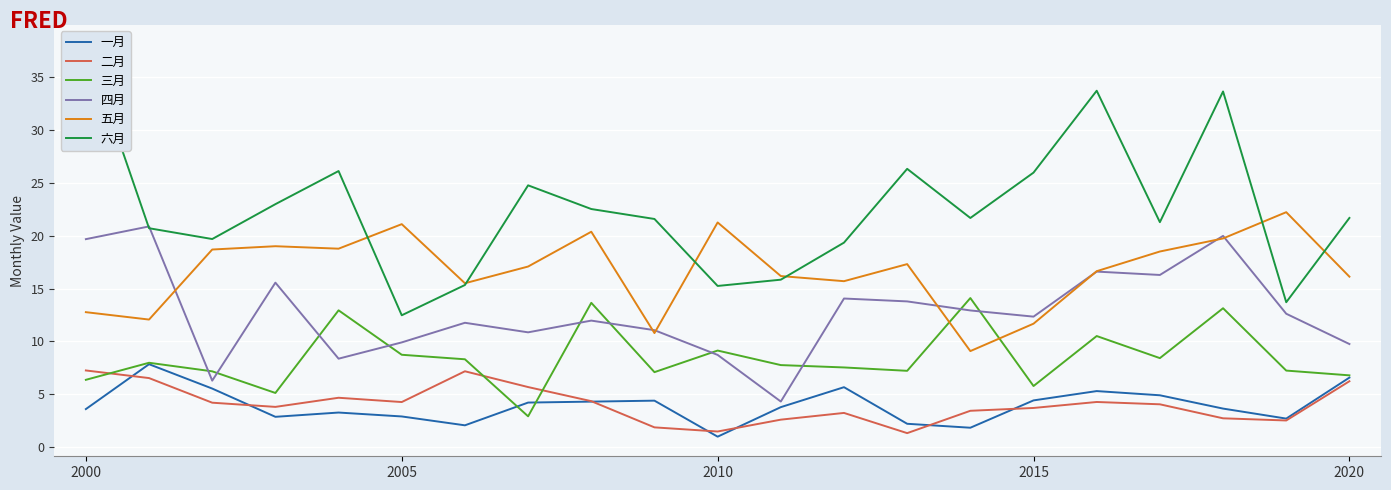

Reading left to right, transcribe all the data shown in this chart.

一月: 3.6	7.8	5.5	2.9	3.3	2.9	2.0	4.2	4.3	4.4	1.0	3.8	5.7	2.2	1.8	4.4	5.3	4.9	3.6	2.7	6.6
二月: 7.2	6.5	4.2	3.8	4.7	4.3	7.2	5.7	4.3	1.9	1.5	2.6	3.2	1.3	3.4	3.7	4.3	4.0	2.7	2.5	6.2
三月: 6.4	8.0	7.2	5.1	12.9	8.7	8.3	2.9	13.7	7.1	9.1	7.8	7.5	7.2	14.1	5.8	10.5	8.4	13.1	7.2	6.8
四月: 19.7	20.9	6.3	15.6	8.4	9.9	11.8	10.9	12.0	11.1	8.7	4.3	14.1	13.8	12.9	12.3	16.6	16.3	20.0	12.6	9.7
五月: 12.8	12.1	18.7	19.0	18.8	21.1	15.5	17.1	20.4	10.8	21.3	16.2	15.7	17.3	9.1	11.7	16.6	18.5	19.7	22.2	16.1
六月: 38.1	20.7	19.7	23.0	26.1	12.5	15.3	24.8	22.5	21.6	15.2	15.8	19.4	26.3	21.7	26.0	33.7	21.3	33.7	13.7	21.7